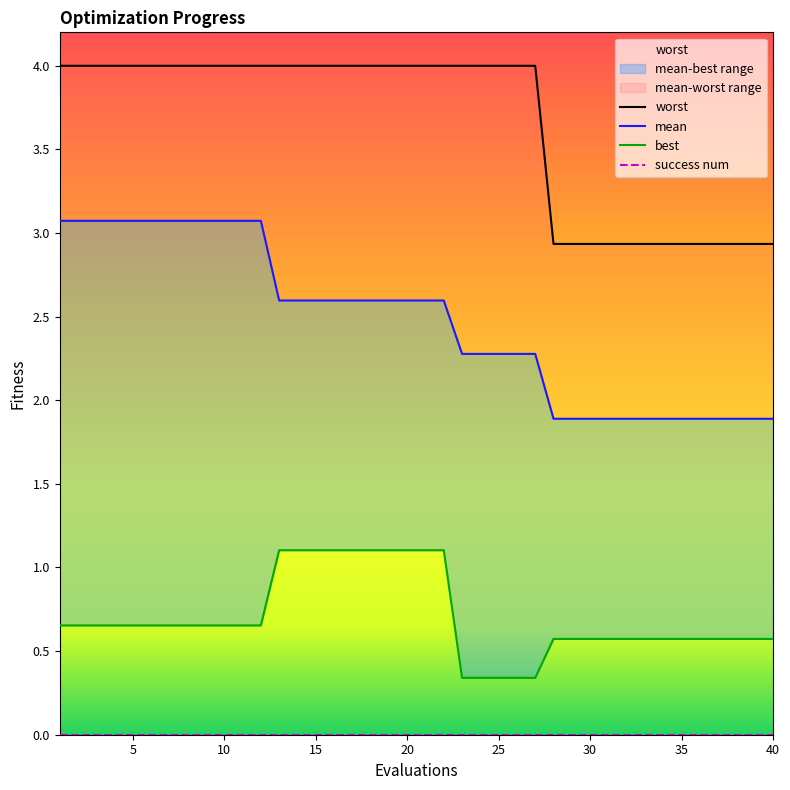

Which has a higher value, 1 or 20?

1